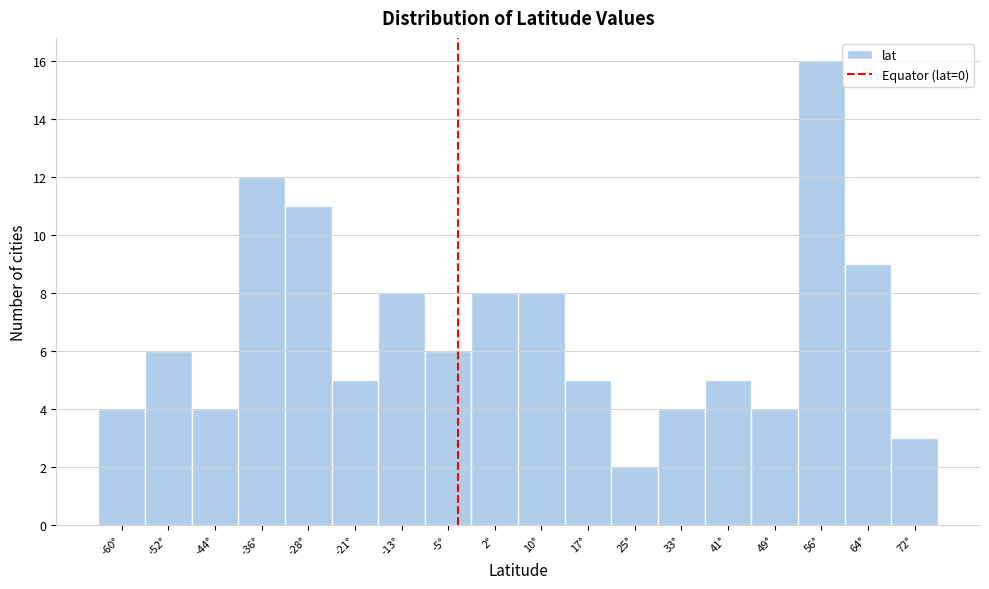

Reading left to right, extract all data points from this chart.

-60°=4	-52°=6	-44°=4	-36°=12	-28°=11	-21°=5	-13°=8	-5°=6	2°=8	10°=8	17°=5	25°=2	33°=4	41°=5	49°=4	56°=16	64°=9	72°=3